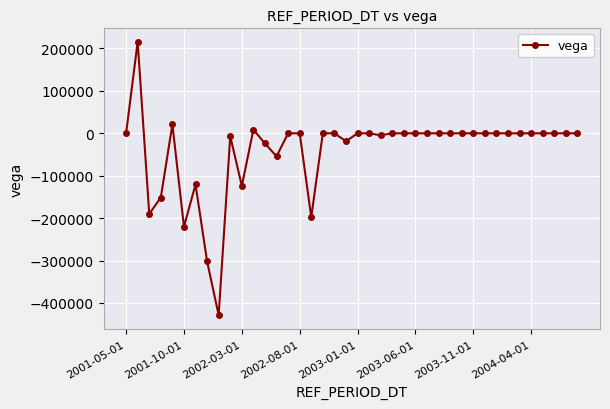

True or false: the data has more than 1 interior local peaks.

True